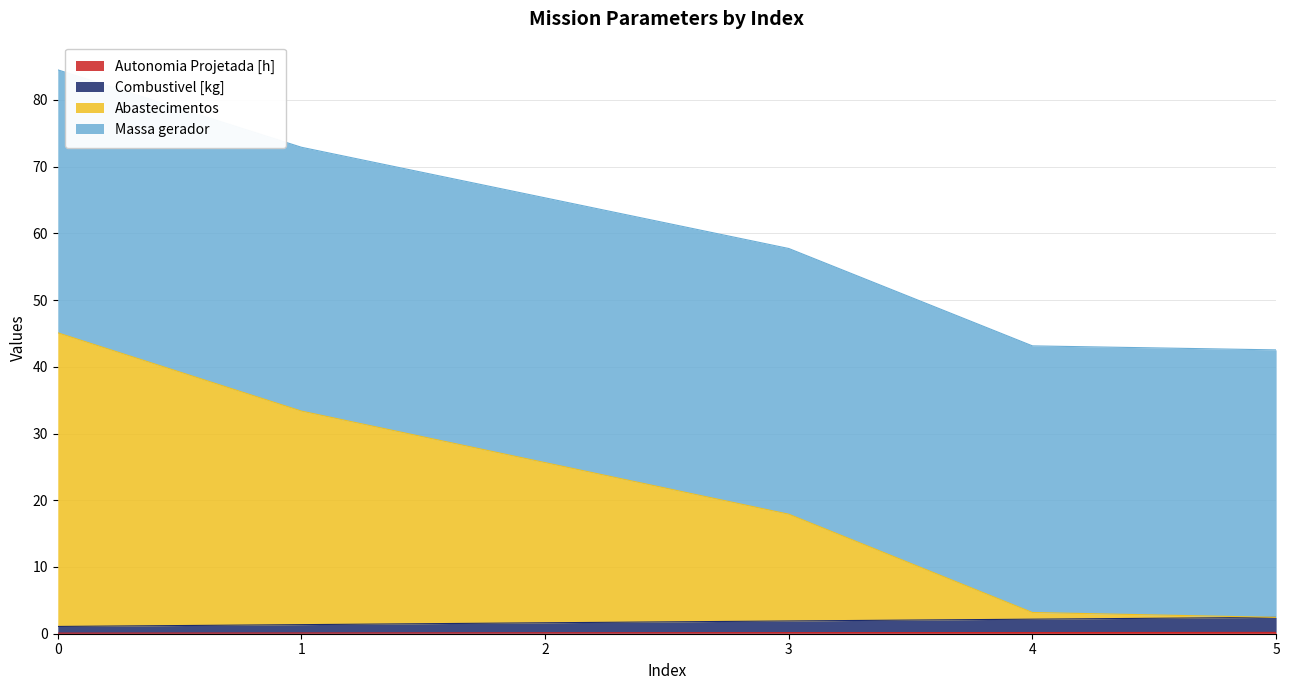

Is it true that Combustivel [kg] equals 1.1 at 5?

False